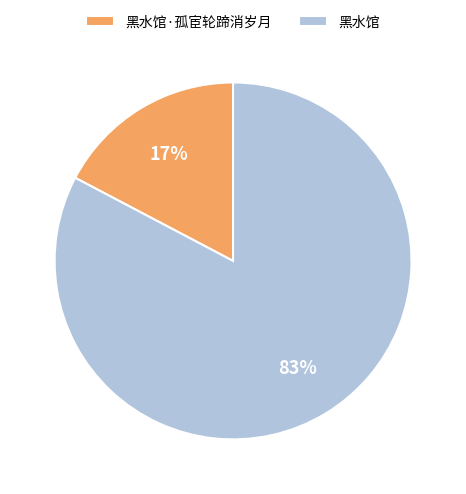

How many segments does this pie chart have?

2